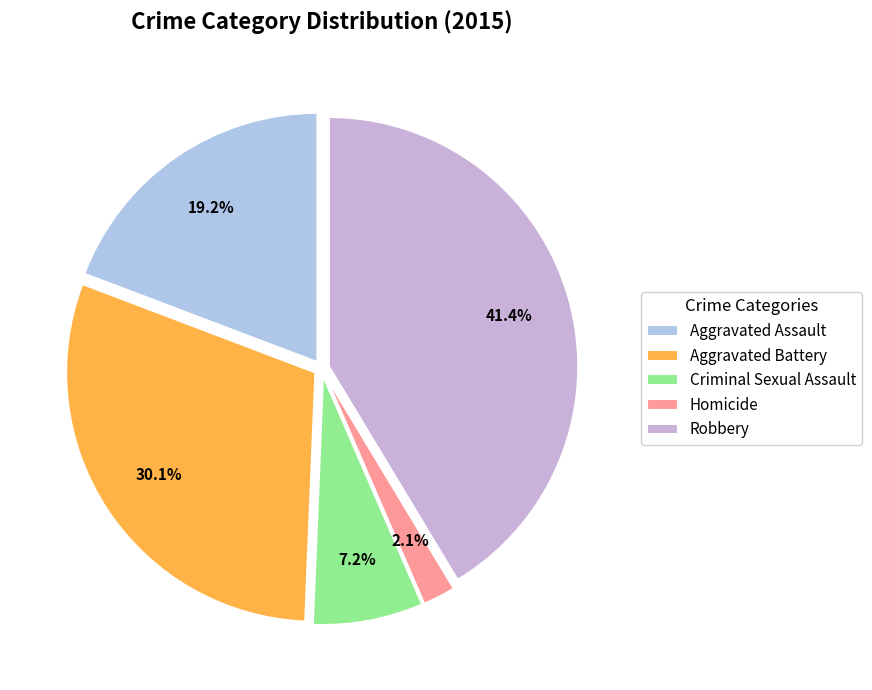

To the nearest percent, what is the difference between the largest and smallest slice percentages?

39%